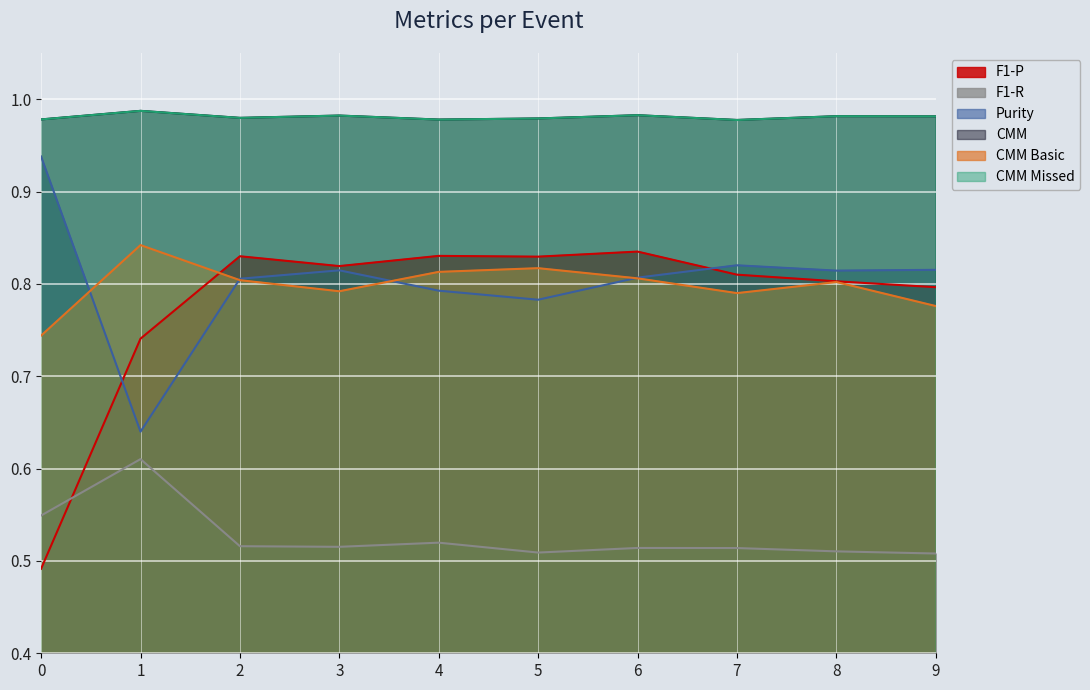

Between 8 and 9, which is larger?

8